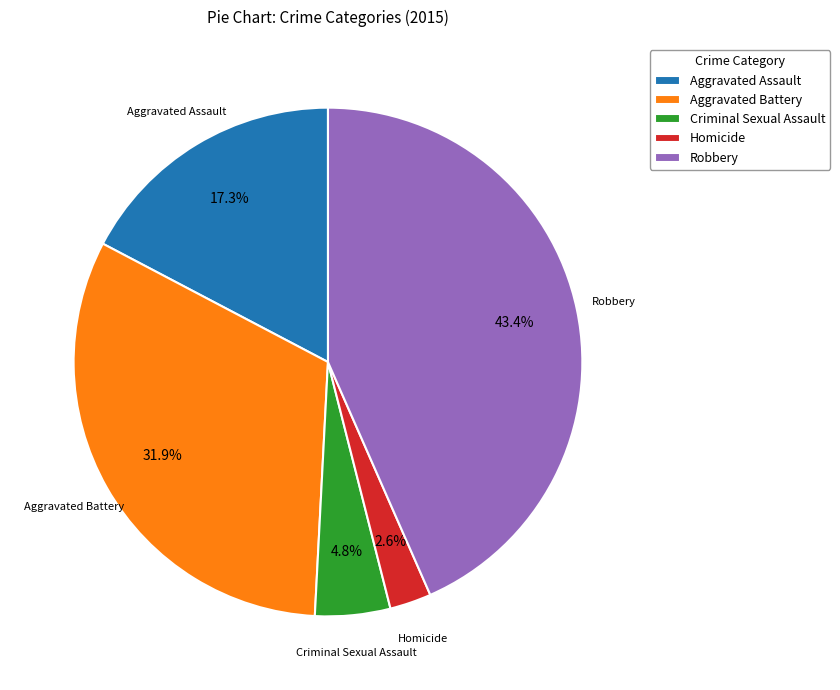

To the nearest percent, what is the combined percentage of Aggravated Assault and Homicide?

20%